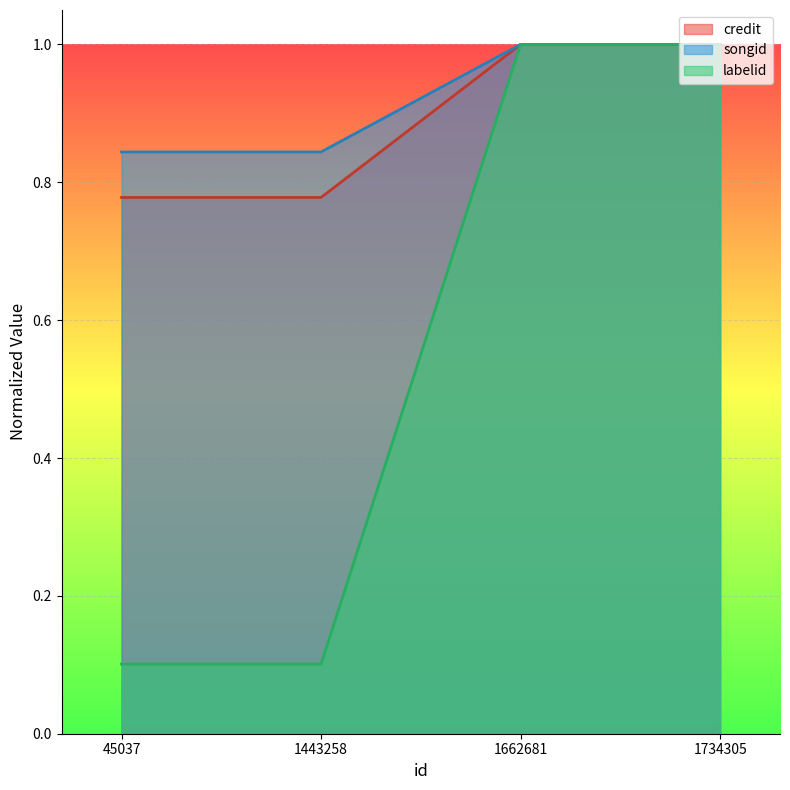

What is the difference between the second highest and minimum values in the credit series?

0.2